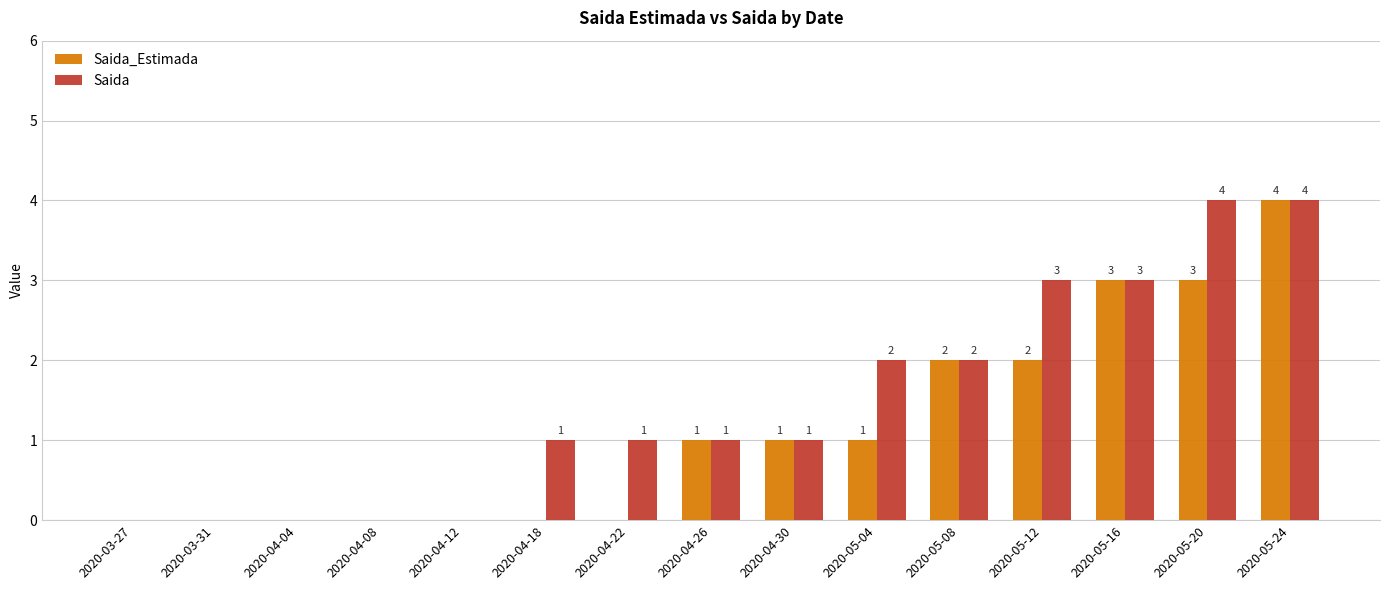

True or false: Saida has a value of 3 at 2020-05-12.

True